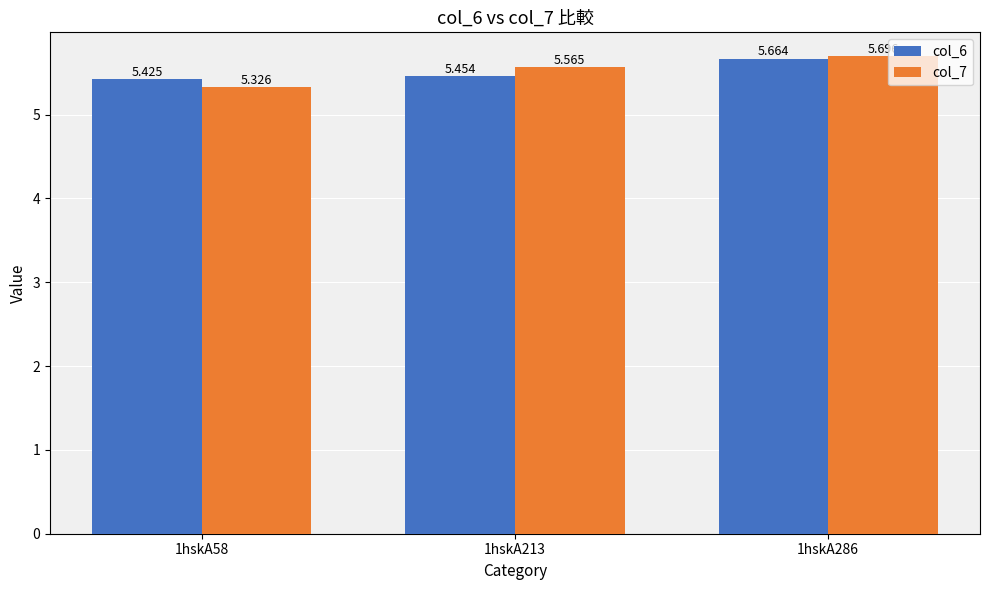

How many col_6 values are between 5 and 6?

3